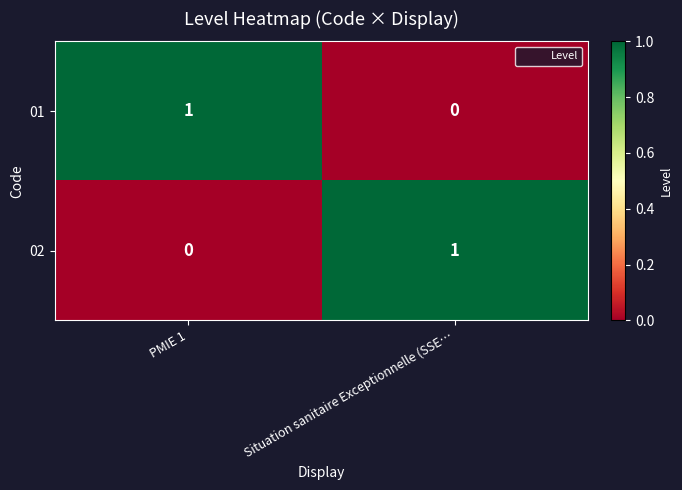

What is the maximum value shown in the chart?

1